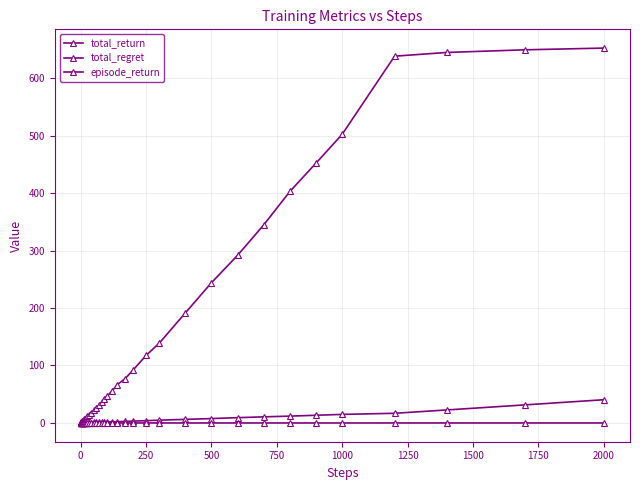

How many lines are shown in the chart?

3